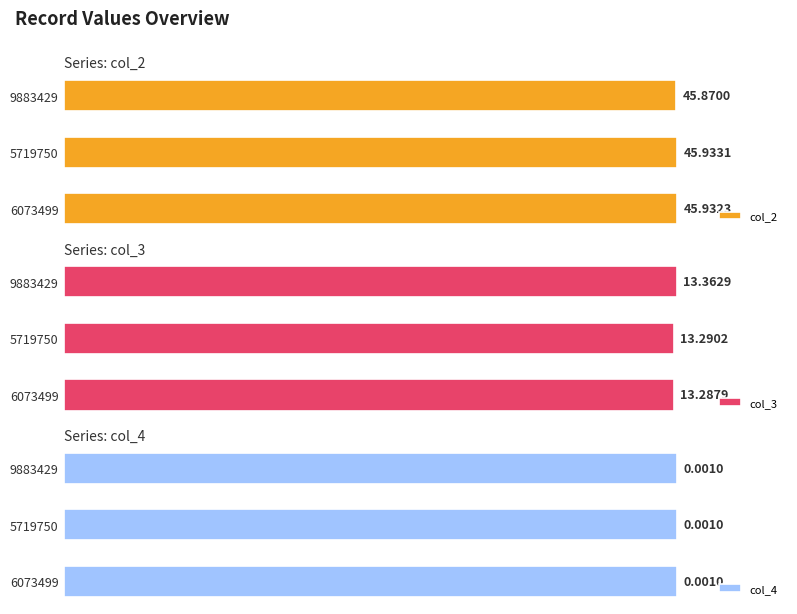

Rank the series by their maximum value, from lowest to highest.

col_4, col_3, col_2